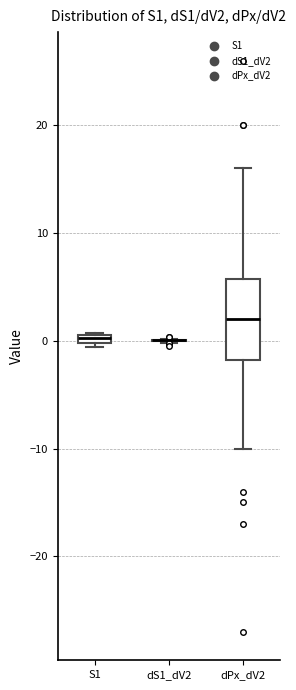

Comparing the boxes themselves (not the whiskers), which one is the tallest?

dPx_dV2